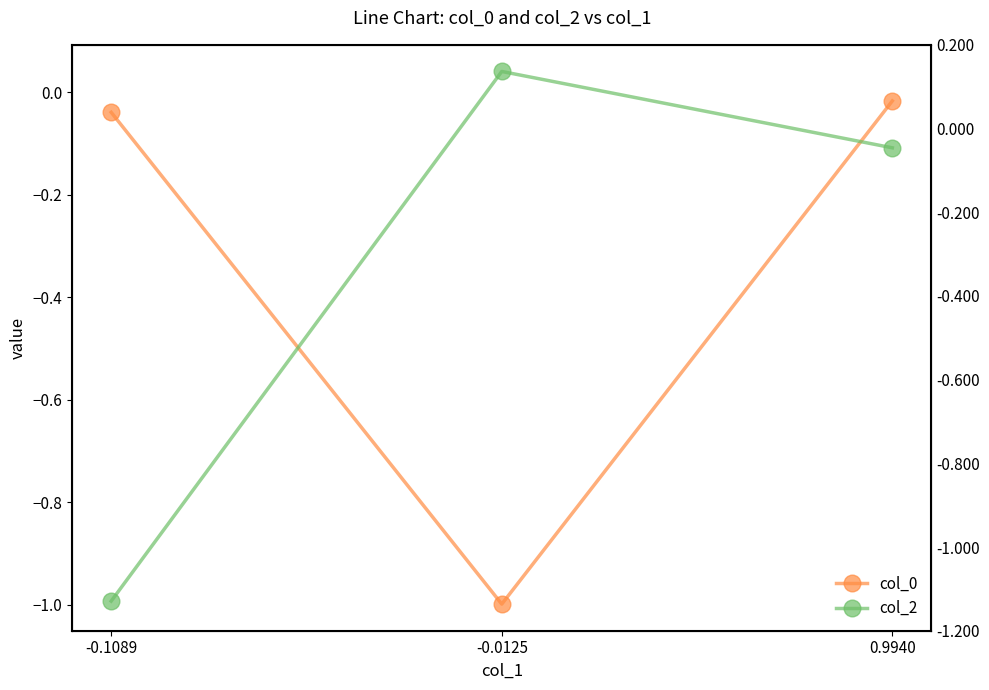

Rank the series at -0.0125 from lowest to highest value.

col_0, col_2